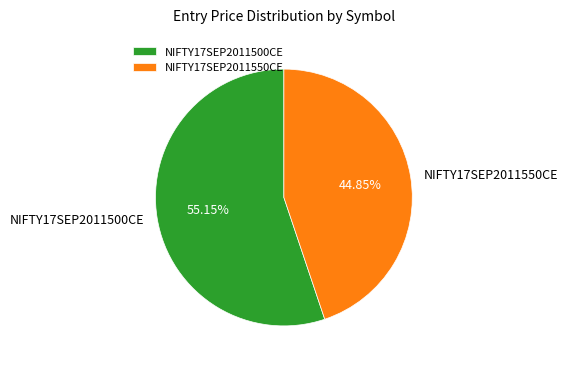

Combined, what portion of the pie is NIFTY17SEP2011500CE and NIFTY17SEP2011550CE?

100.0%